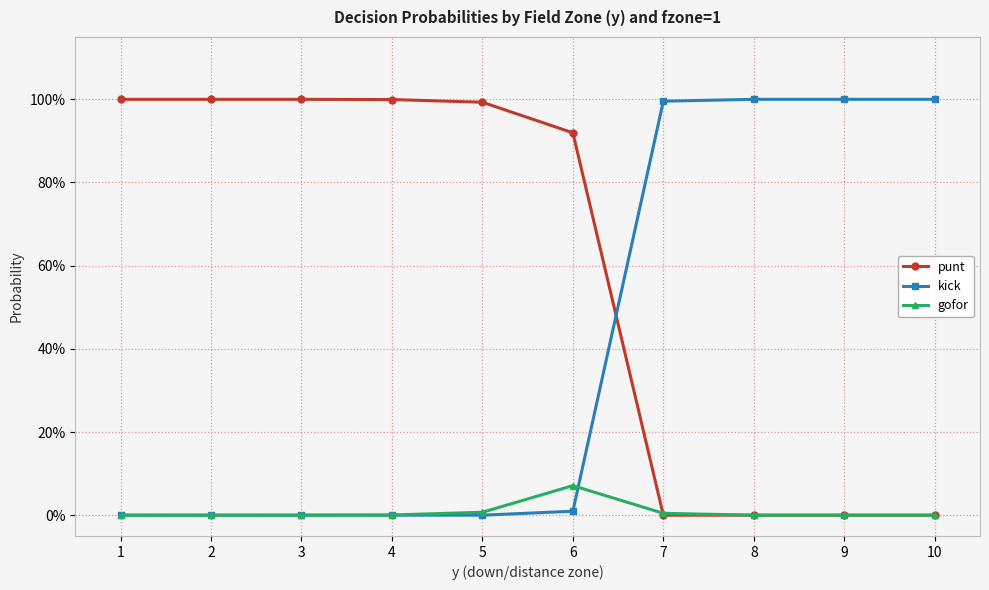

What is the difference between the second highest and minimum values in the punt series?

1.0